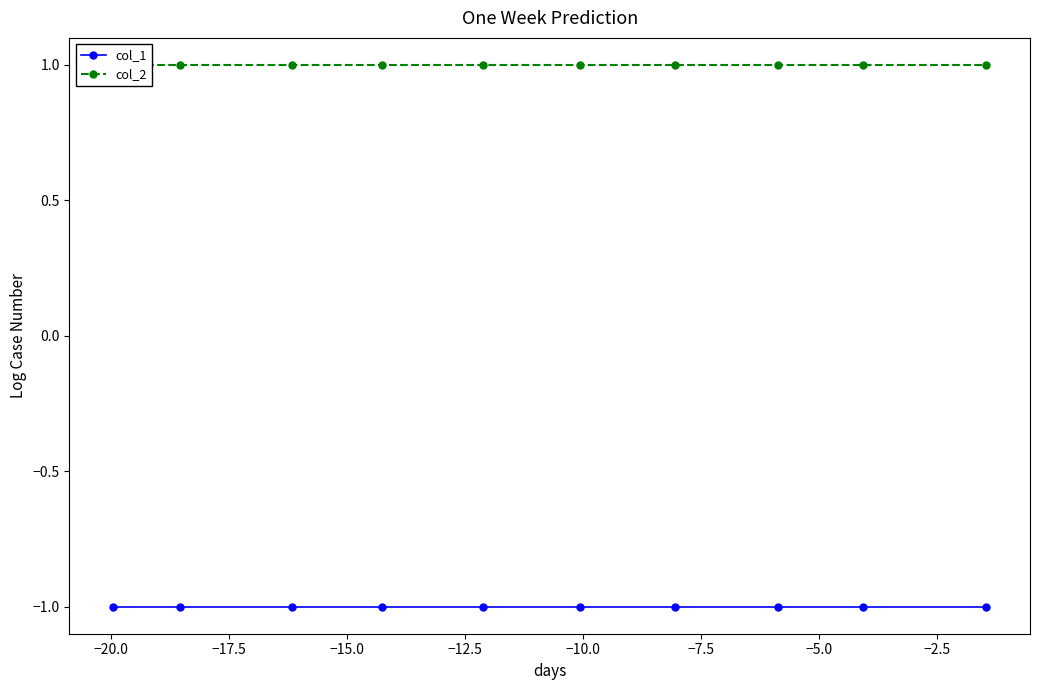

How many distinct data groups are displayed?

2